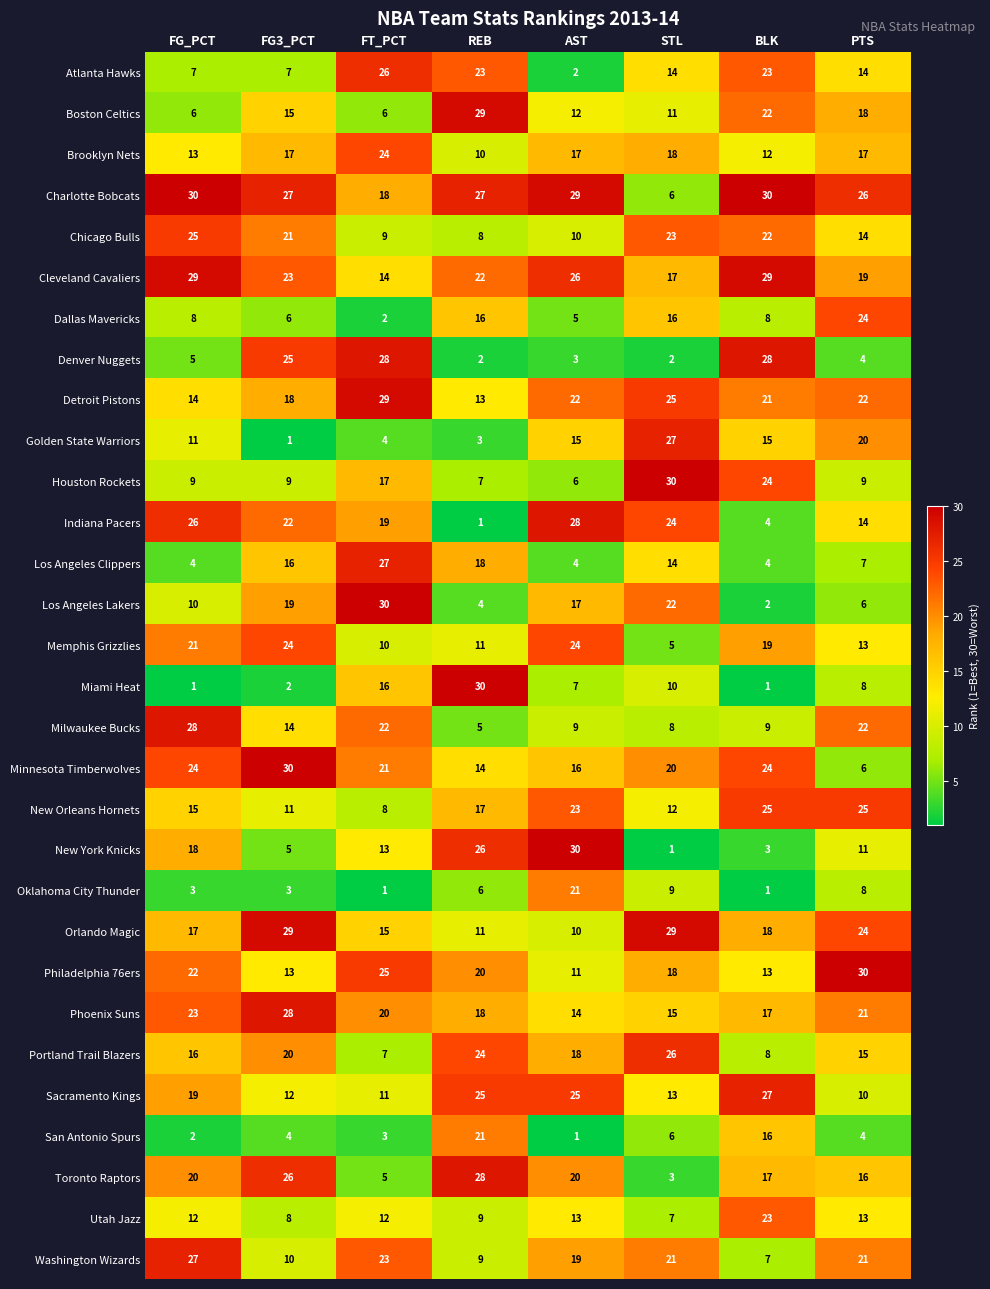

True or false: Los Angeles Clippers has a value of 5 at BLK.

False